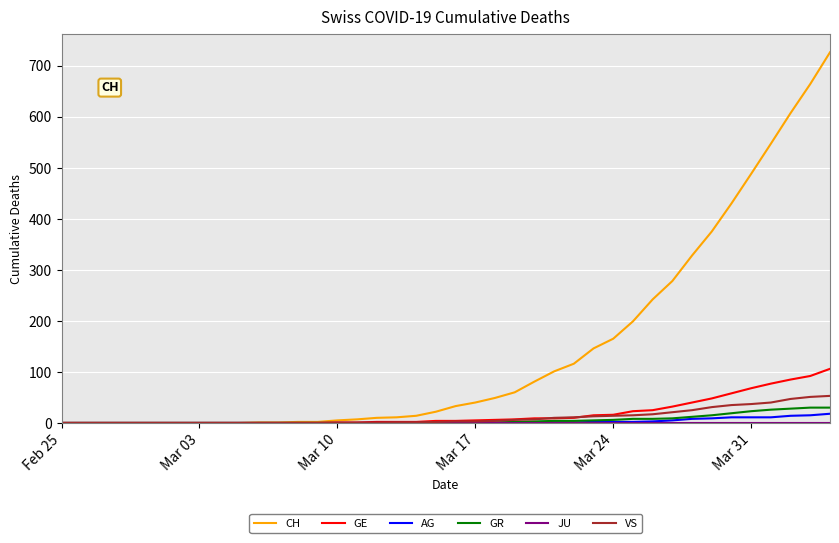

Which series has the largest range (max minus min)?

CH